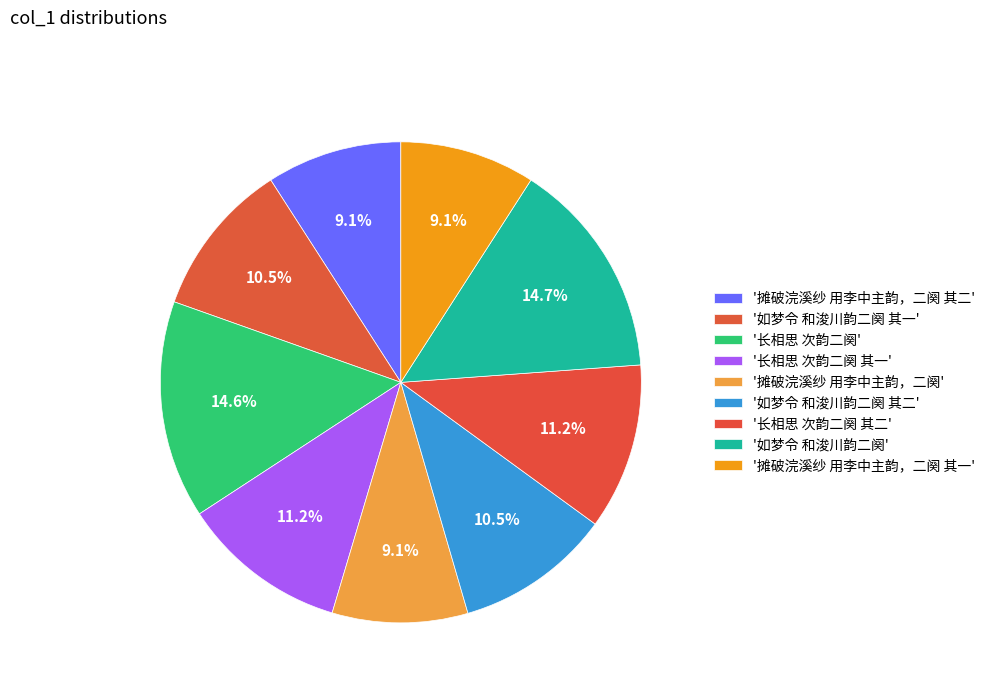

Count the number of slices in the pie.

9